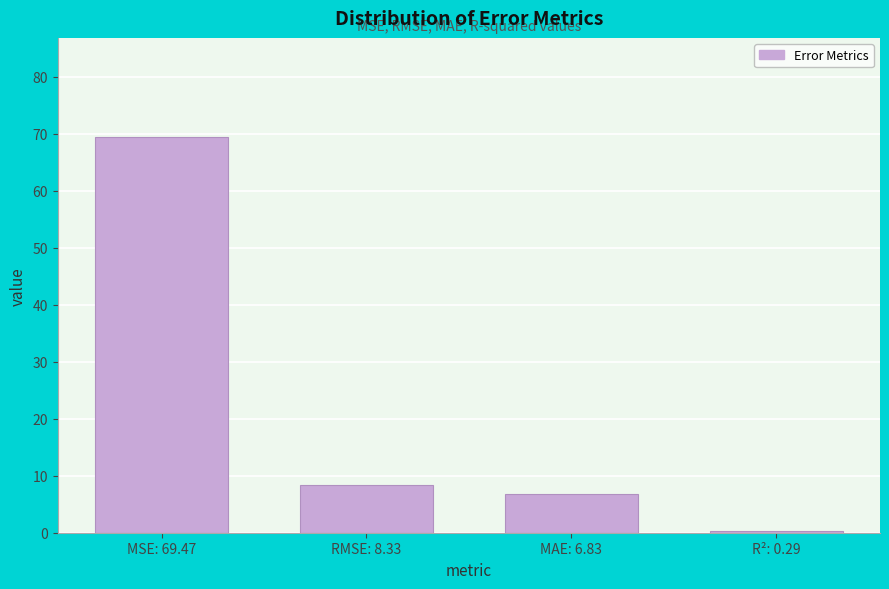

Reading left to right, extract all data points from this chart.

MSE: 69.47=69.5	RMSE: 8.33=8.3	MAE: 6.83=6.8	R²: 0.29=0.3